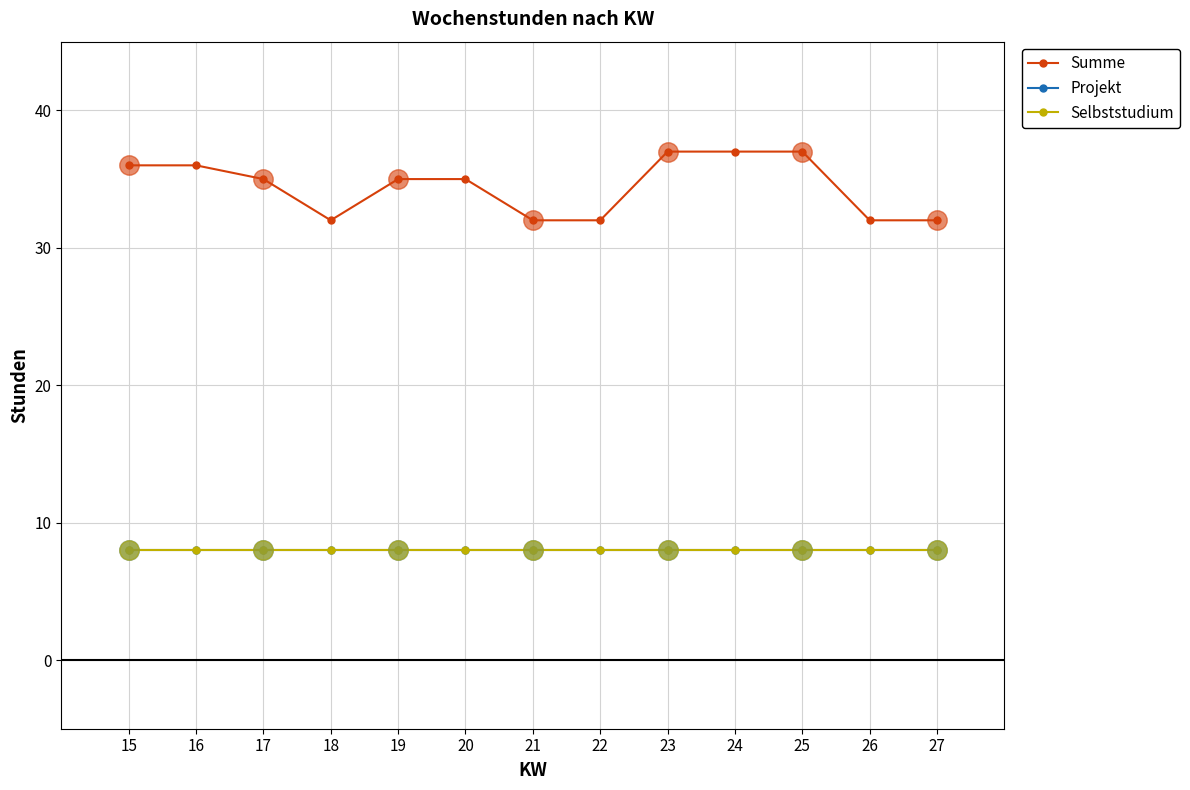

True or false: Projekt and Summe cross at least once.

False